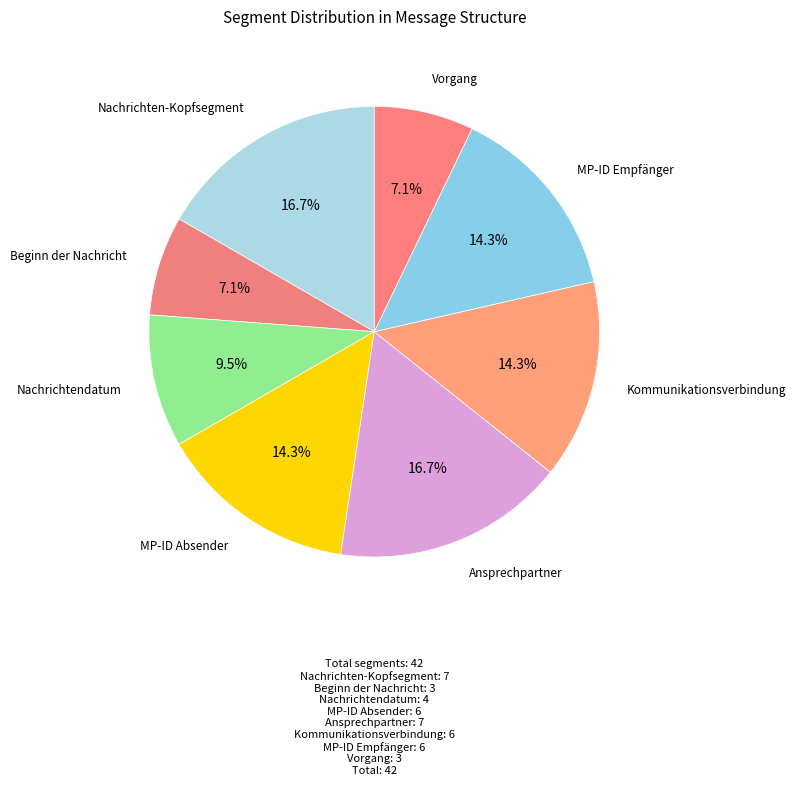

Is there a majority slice in this chart?

No